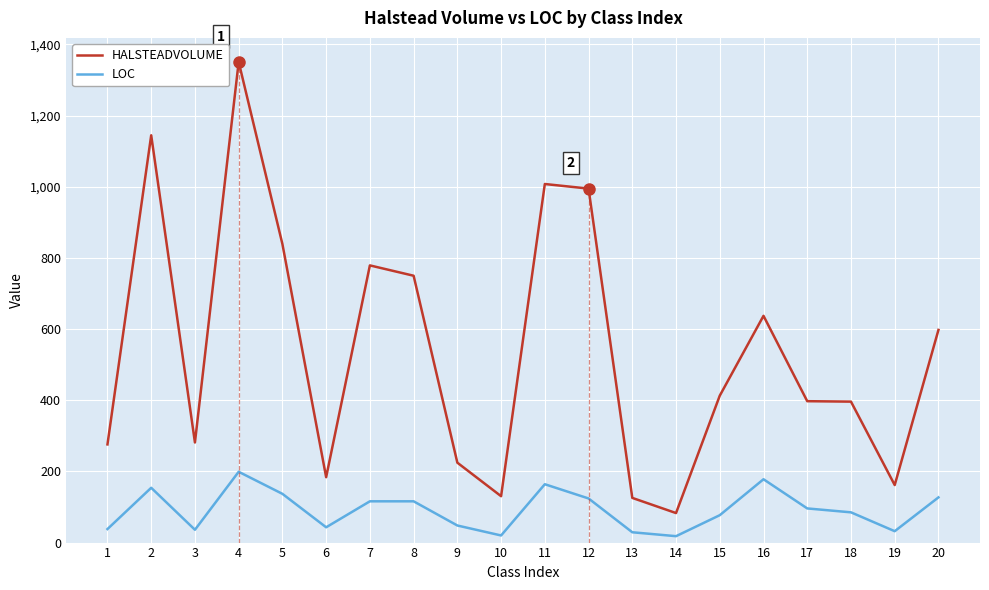

Which category has the highest value in the LOC series?

4